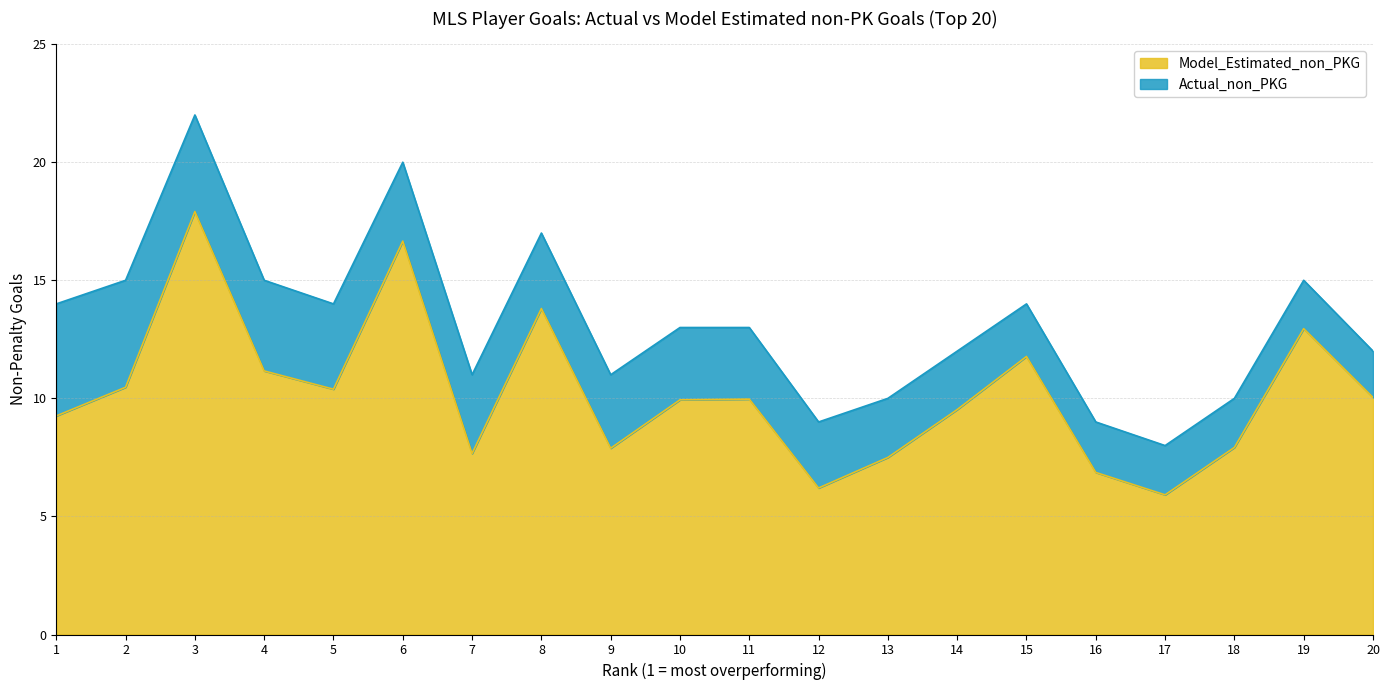

Does the chart display data point markers on the line(s)?

No